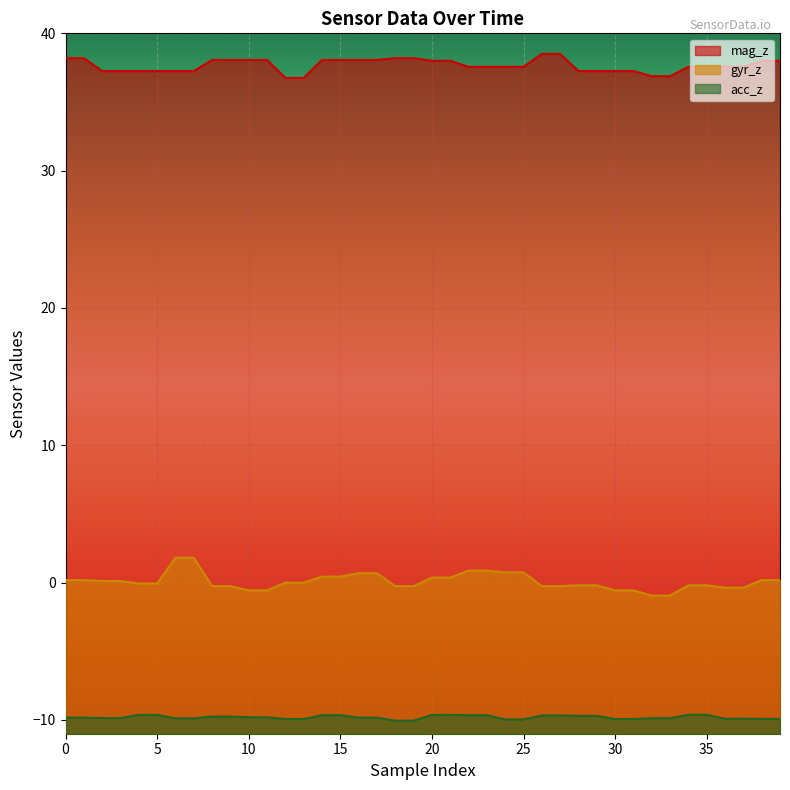

Reading right to left, extract all data points from this chart.

mag_z: 39=38.0	38=38.0	37=37.6	36=37.6	35=37.6	34=37.6	33=36.9	32=36.9	31=37.2	30=37.2	29=37.2	28=37.2	27=38.5	26=38.5	25=37.6	24=37.6	23=37.6	22=37.6	21=38.0	20=38.0	19=38.2	18=38.2	17=38.1	16=38.1	15=38.1	14=38.1	13=36.8	12=36.8	11=38.1	10=38.1	9=38.1	8=38.1	7=37.2	6=37.2	5=37.2	4=37.2	3=37.2	2=37.2	1=38.2	0=38.2
gyr_z: 39=0.2	38=0.2	37=-0.4	36=-0.4	35=-0.2	34=-0.2	33=-0.9	32=-0.9	31=-0.6	30=-0.6	29=-0.2	28=-0.2	27=-0.2	26=-0.2	25=0.8	24=0.8	23=0.9	22=0.9	21=0.4	20=0.4	19=-0.2	18=-0.2	17=0.7	16=0.7	15=0.4	14=0.4	13=0.0	12=0.0	11=-0.6	10=-0.6	9=-0.2	8=-0.2	7=1.8	6=1.8	5=-0.1	4=-0.1	3=0.1	2=0.1	1=0.2	0=0.2
acc_z: 39=-9.9	38=-9.9	37=-9.9	36=-9.9	35=-9.6	34=-9.6	33=-9.9	32=-9.9	31=-9.9	30=-9.9	29=-9.7	28=-9.7	27=-9.7	26=-9.7	25=-10.0	24=-10.0	23=-9.7	22=-9.7	21=-9.6	20=-9.6	19=-10.1	18=-10.1	17=-9.8	16=-9.8	15=-9.7	14=-9.7	13=-9.9	12=-9.9	11=-9.8	10=-9.8	9=-9.8	8=-9.8	7=-9.9	6=-9.9	5=-9.6	4=-9.6	3=-9.9	2=-9.9	1=-9.8	0=-9.8